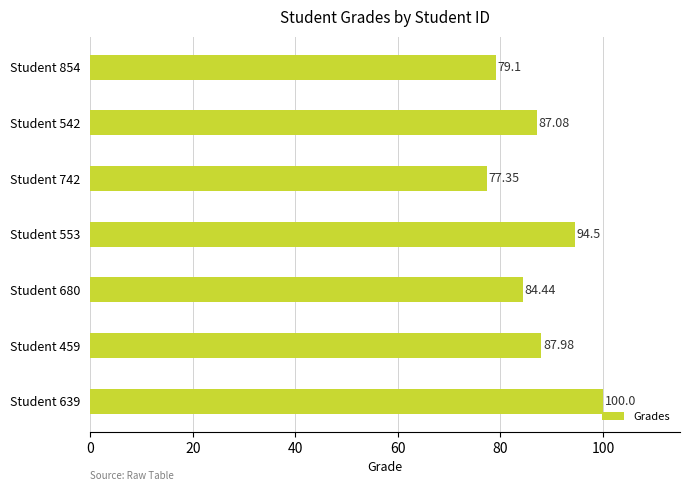

What is the difference between the maximum and second lowest values?

20.9